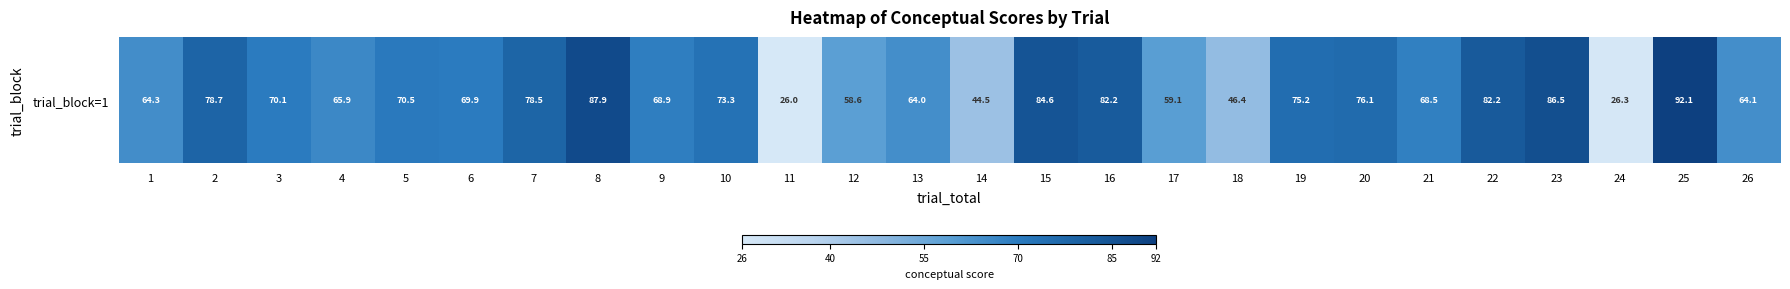

List the labels in order of value, largest first.

25, 8, 23, 15, 22, 16, 2, 7, 20, 19, 10, 5, 3, 6, 9, 21, 4, 1, 26, 13, 17, 12, 18, 14, 24, 11